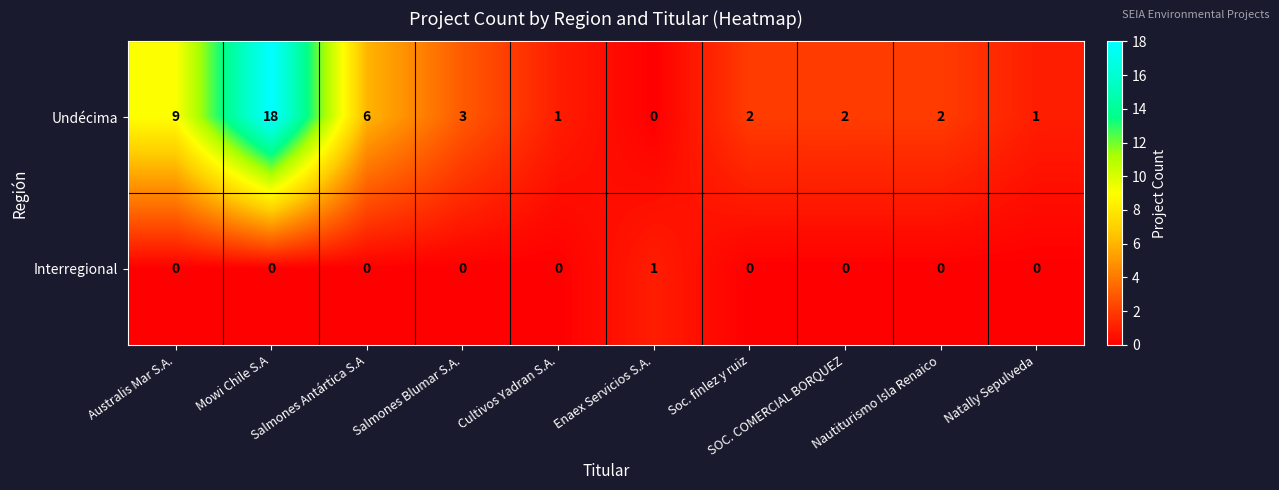

What is the difference between the highest and lowest values at Australis Mar S.A.?

9